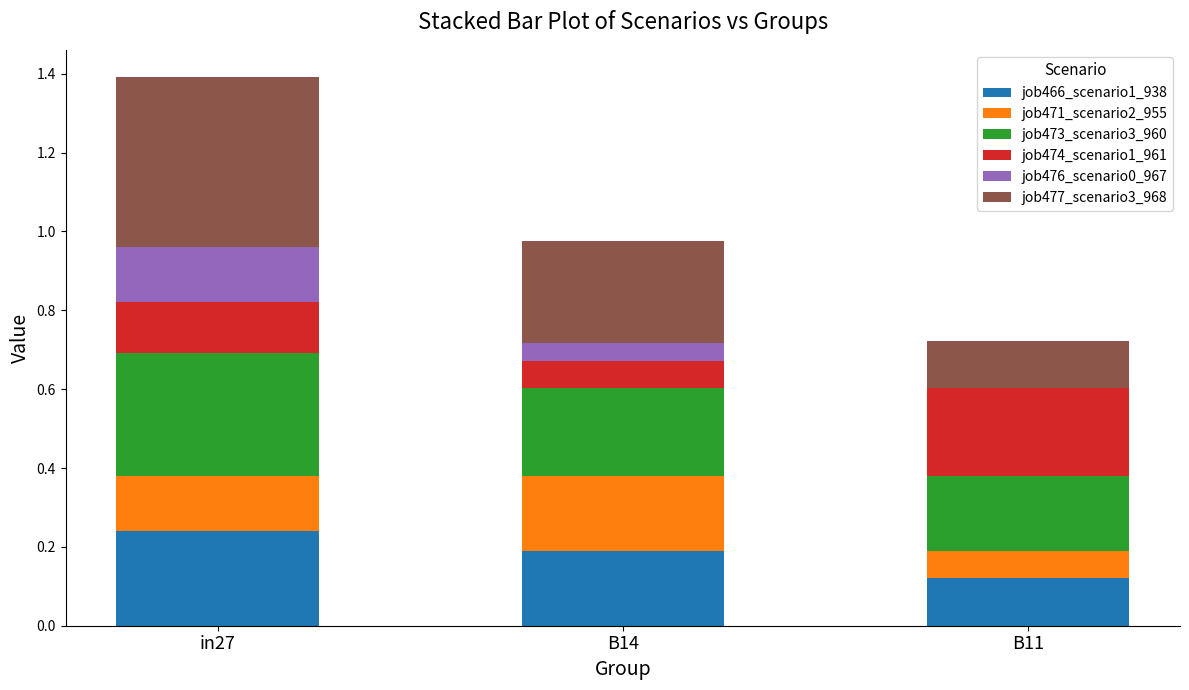

Which category has the highest value in the job466_scenario1_938 series?

in27